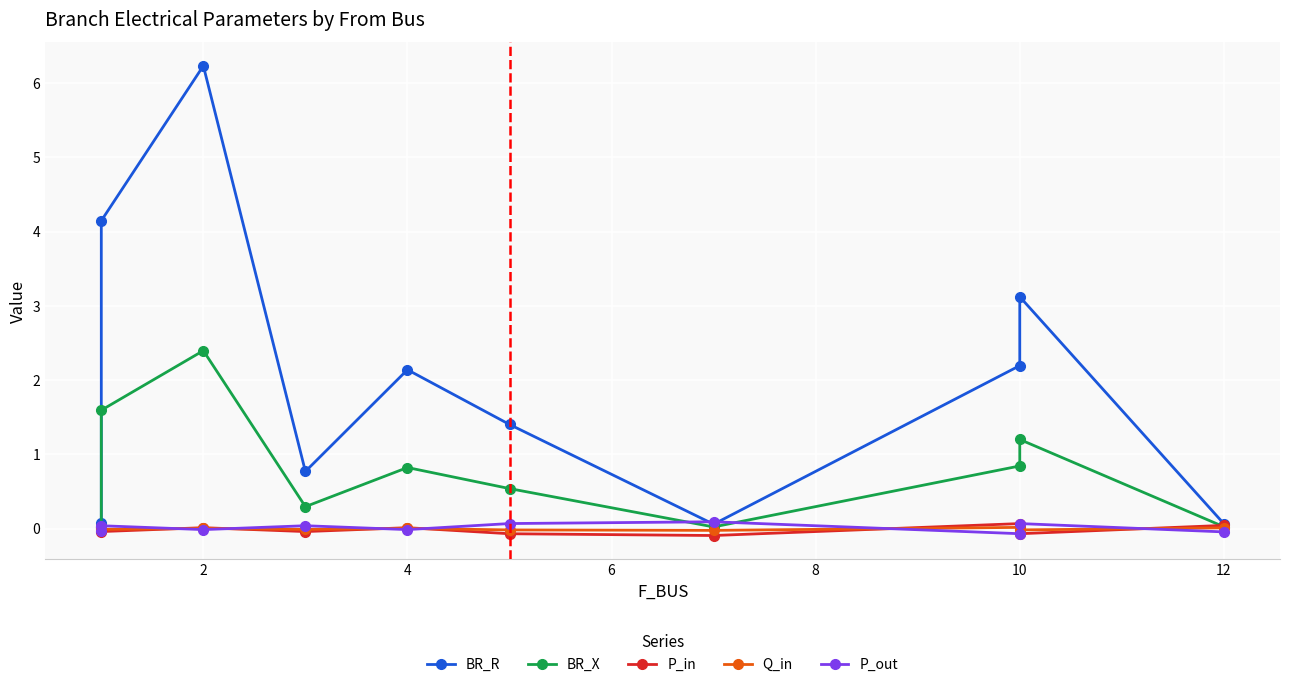

What is the maximum value shown in the chart?

6.2